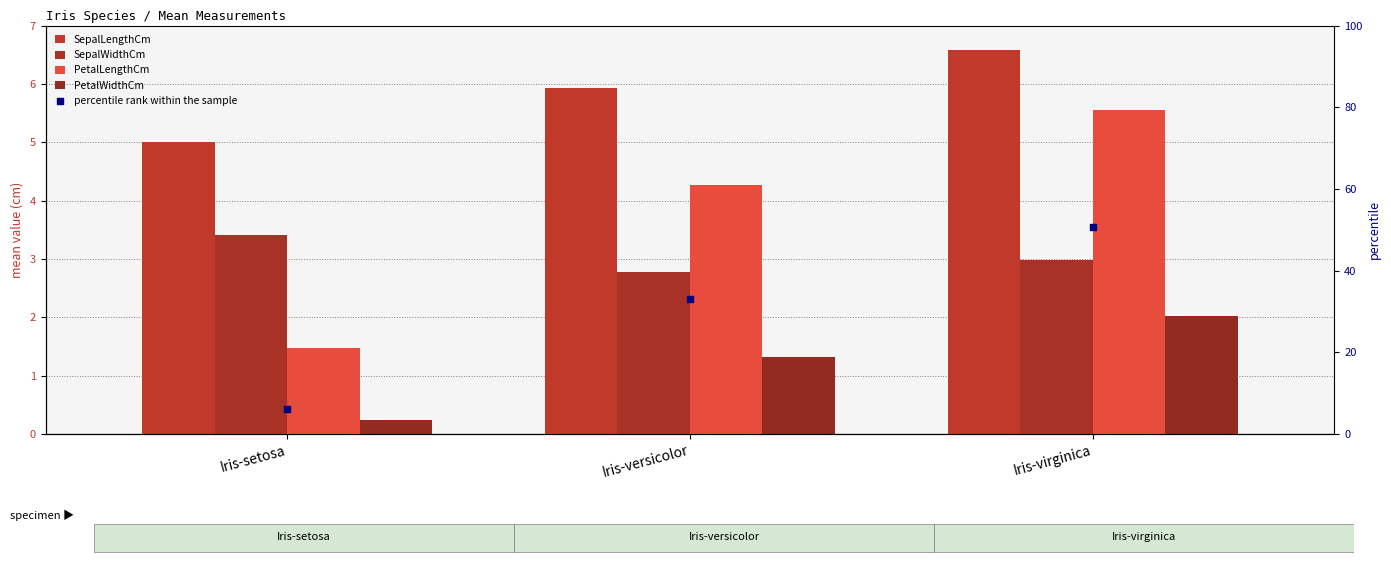

Which series contains the lowest Y value?

PetalWidthCm